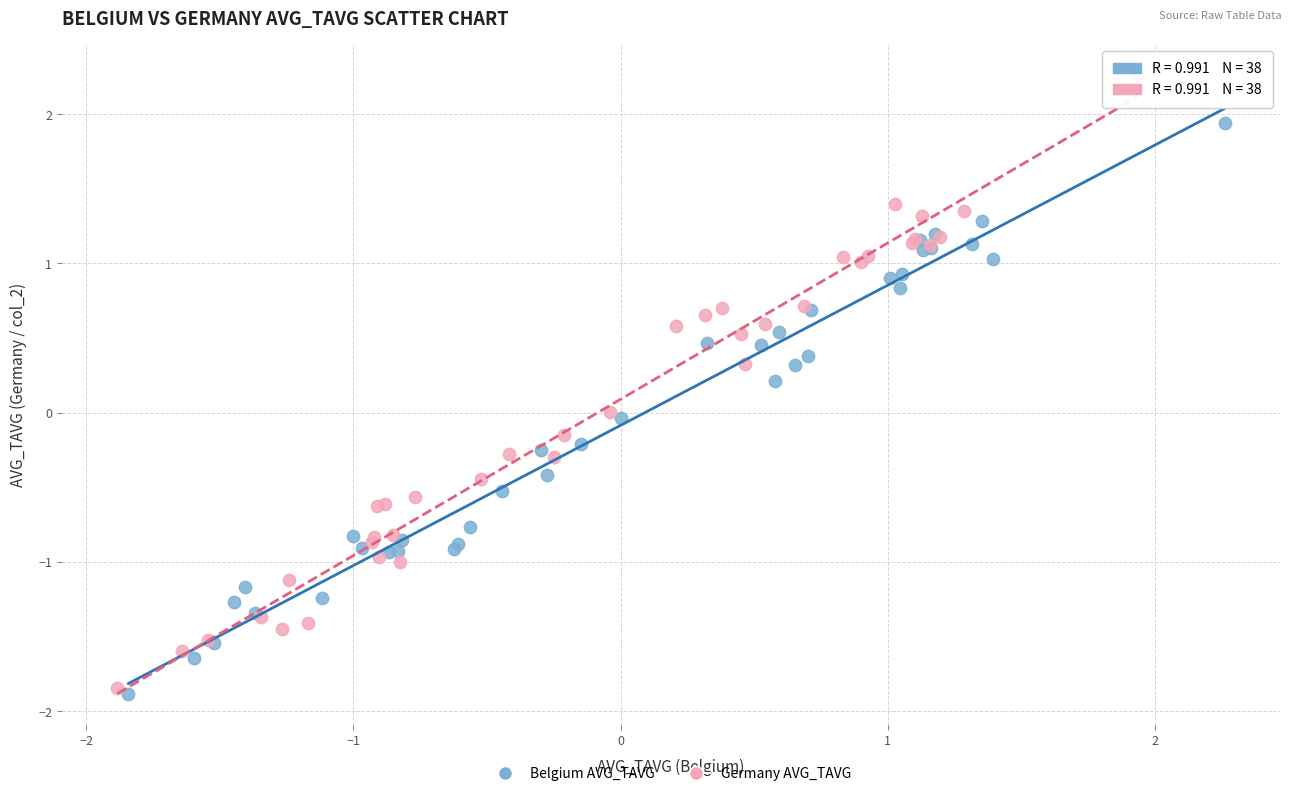

Which series contains the highest Y value?

Germany AVG_TAVG